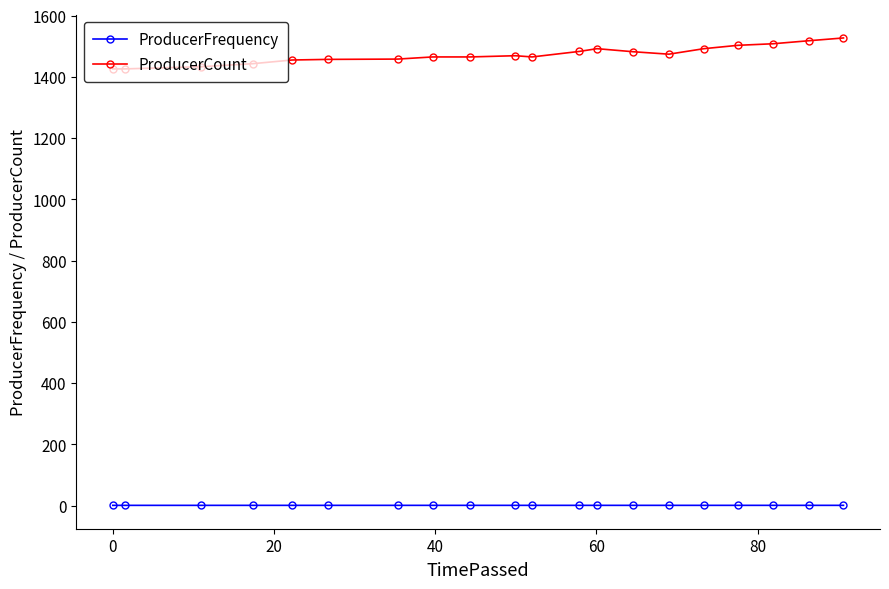

What is the sum of all ProducerCount values?

29441.0